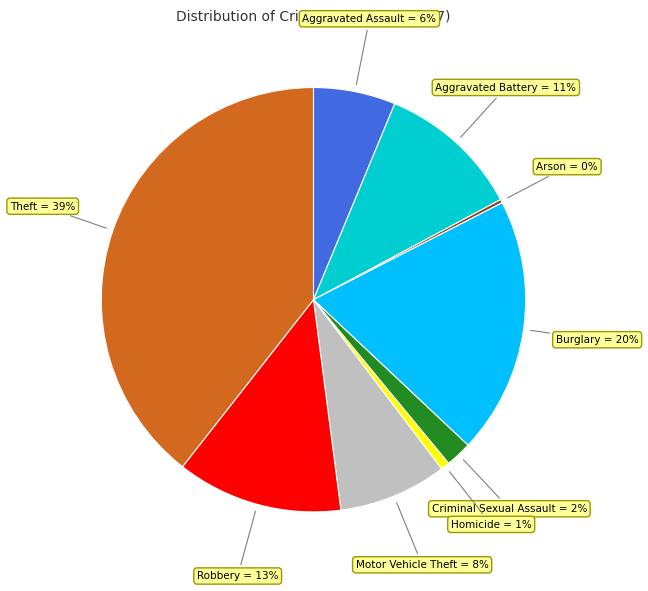

Between Theft = 39% and Criminal Sexual Assault = 2%, which is larger?

Theft = 39%